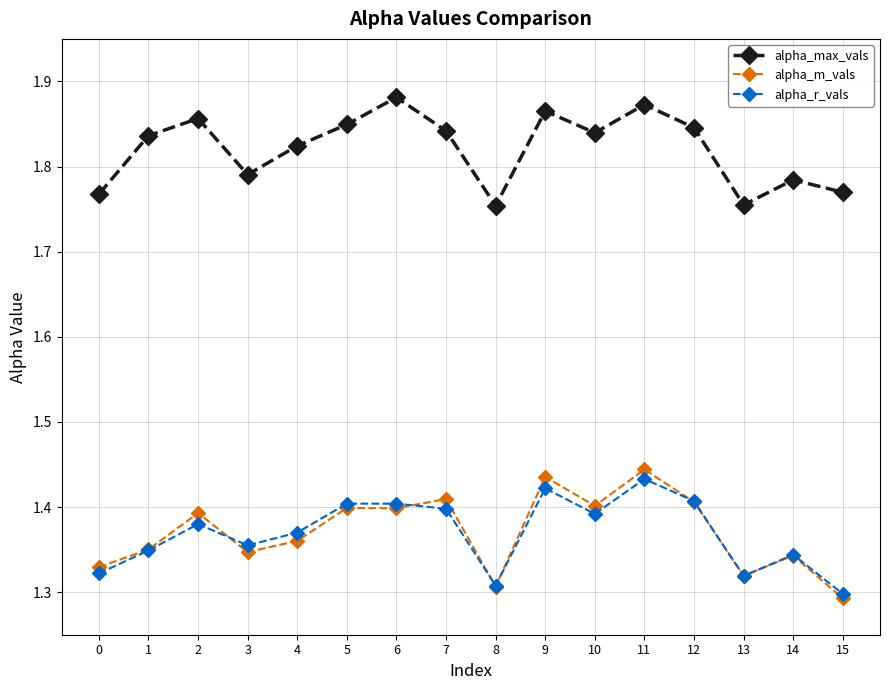

Is this an area chart (filled region under the line)?

No